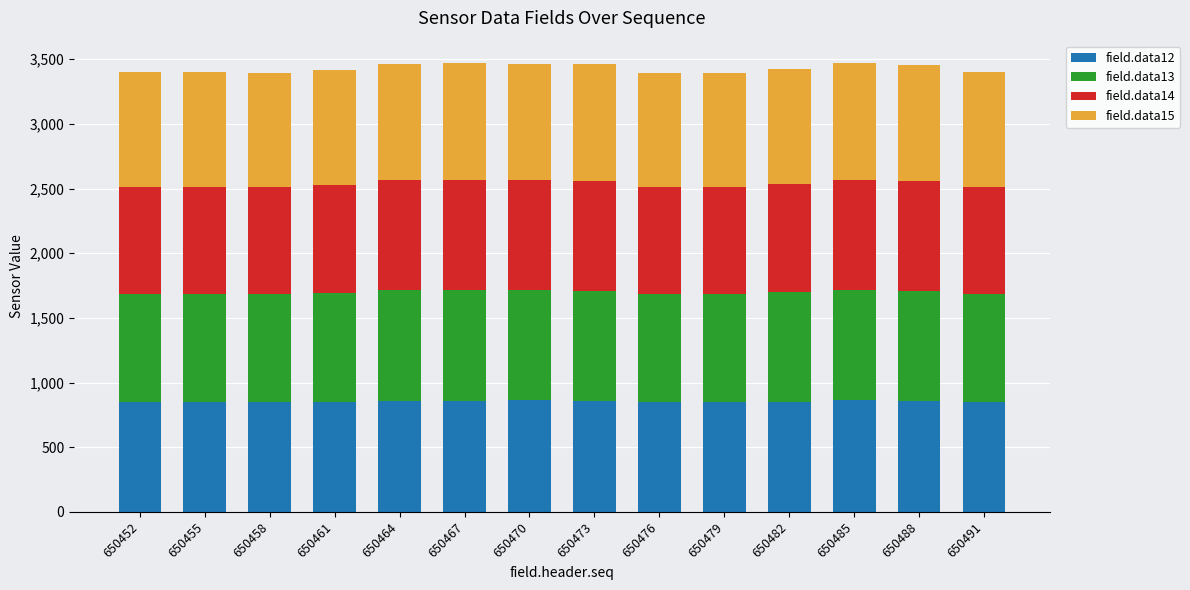

What is the total value across all series at 650470?

3466